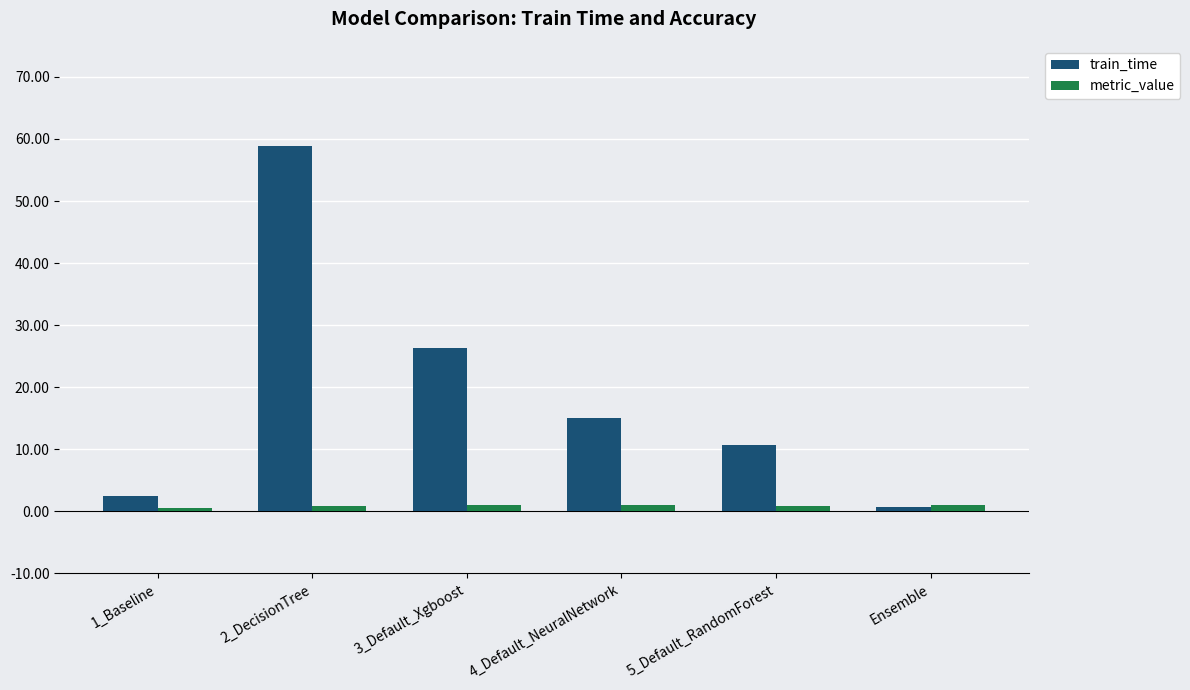

The train_time series shows 26.4 at 3_Default_Xgboost. True or false?

True